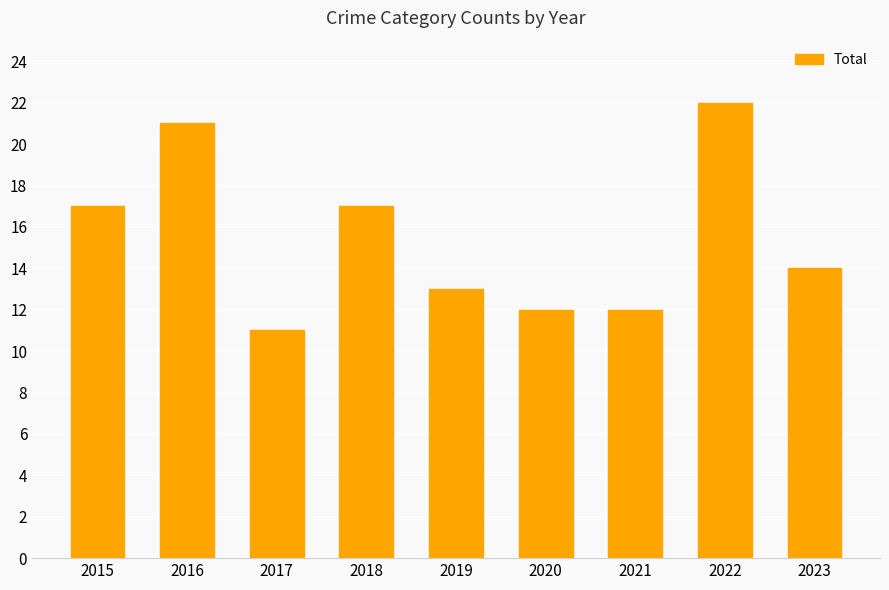

True or false: the data shows 12 at 2020.

True